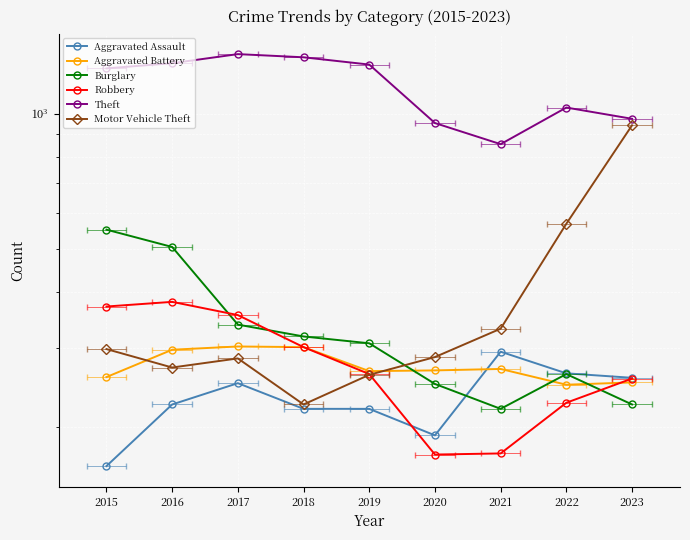

Which series has the largest total across all categories?

Theft